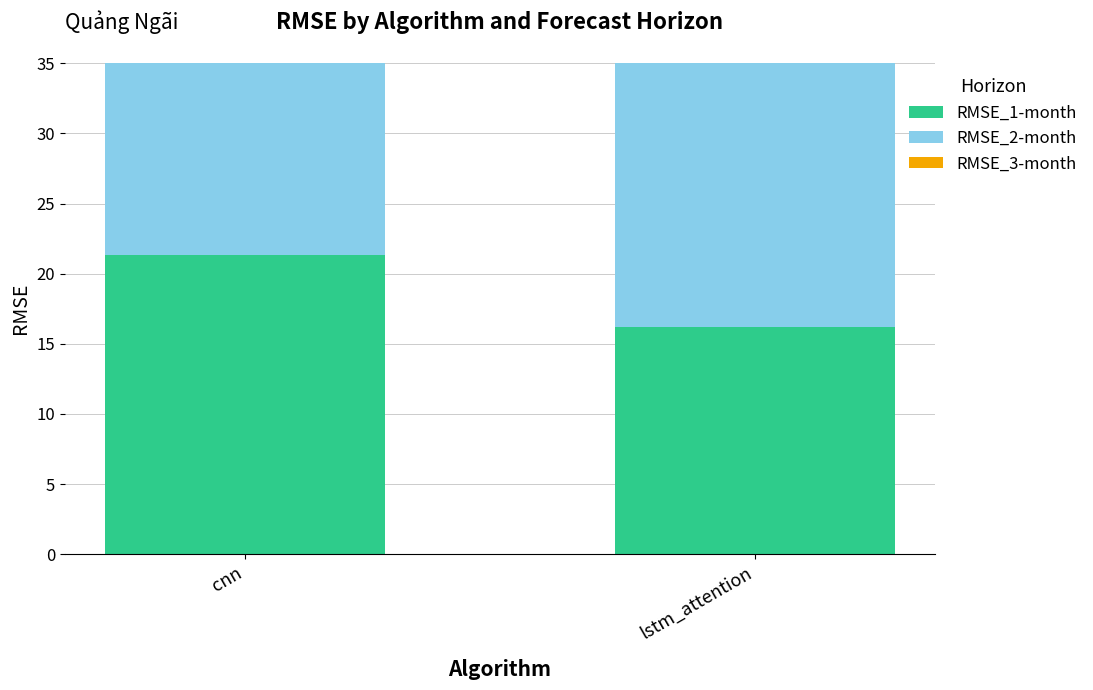

What position from the left is lstm_attention?

2